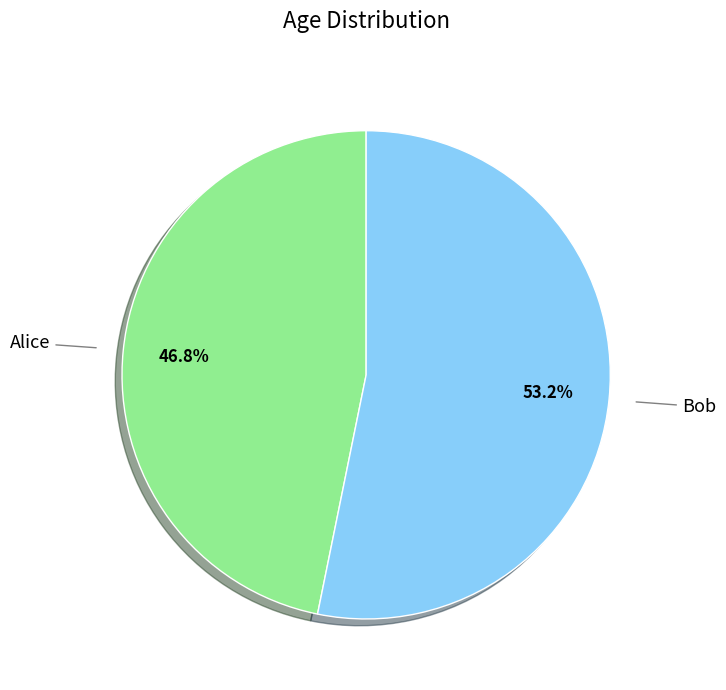

Does any single category account for the majority?

Yes